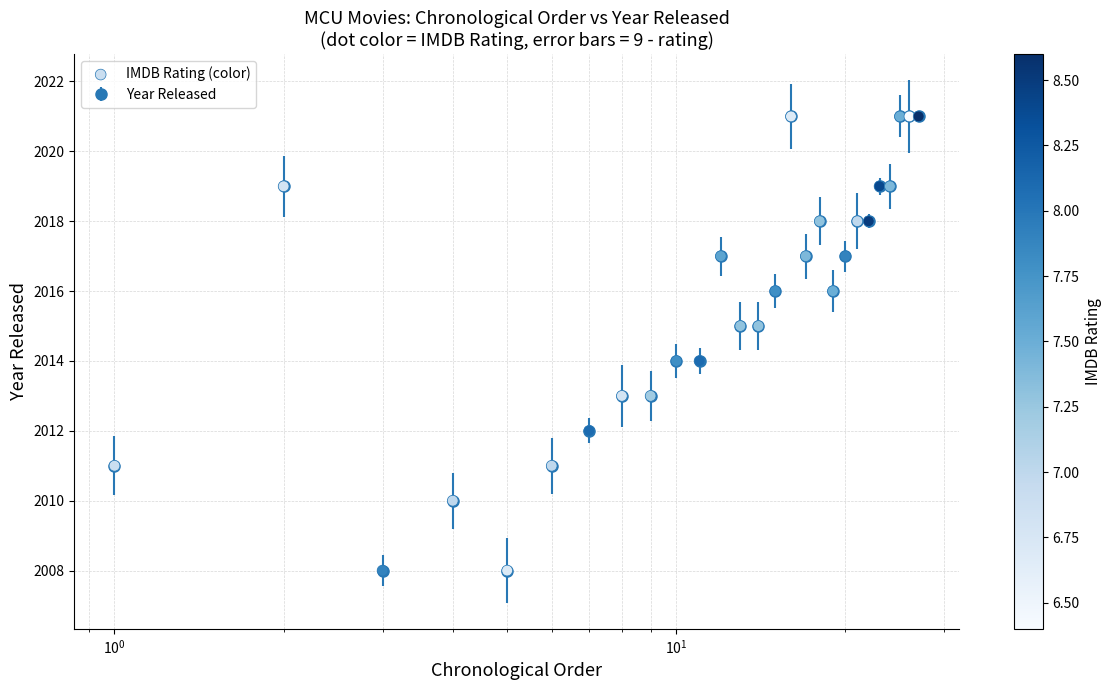

What is the average value?

2016